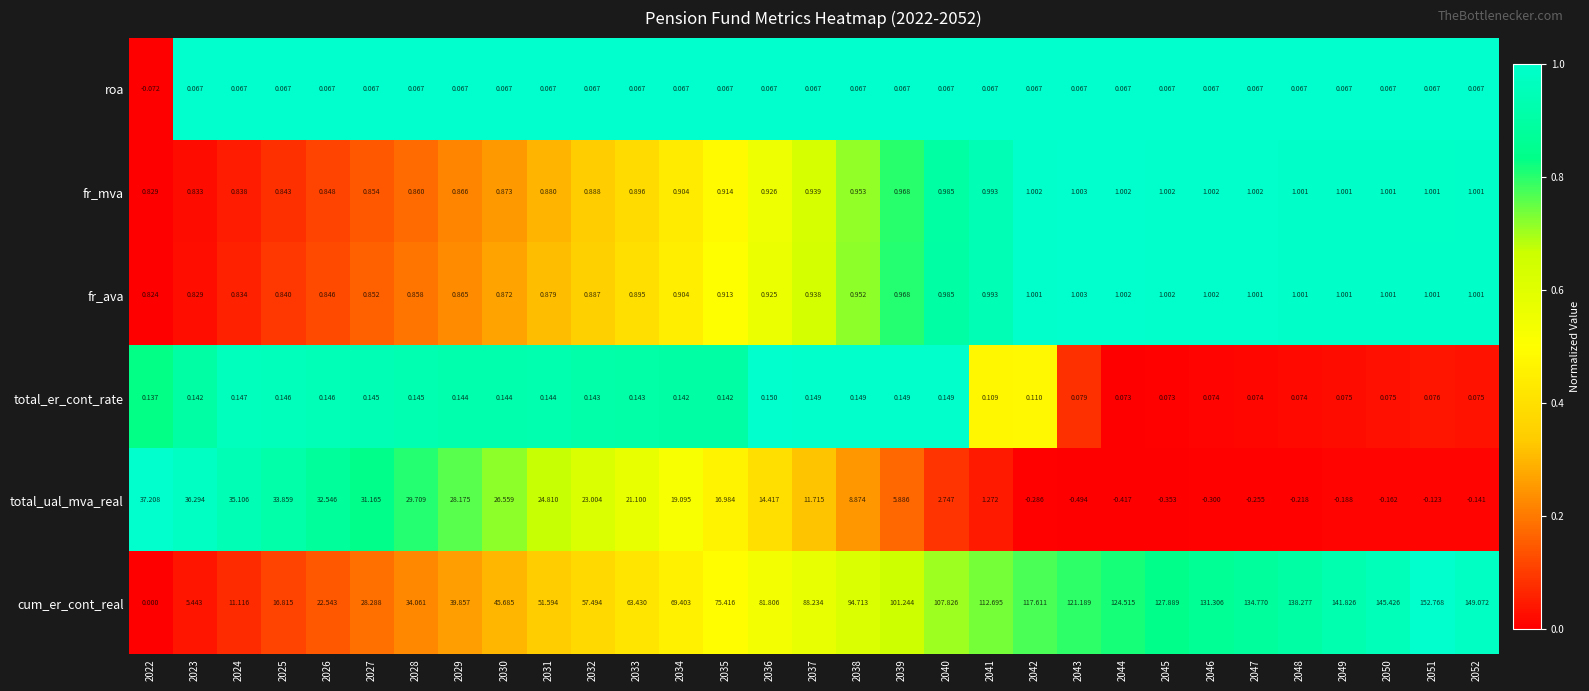

Which series changed the most between 2046 and 2049?

cum_er_cont_real